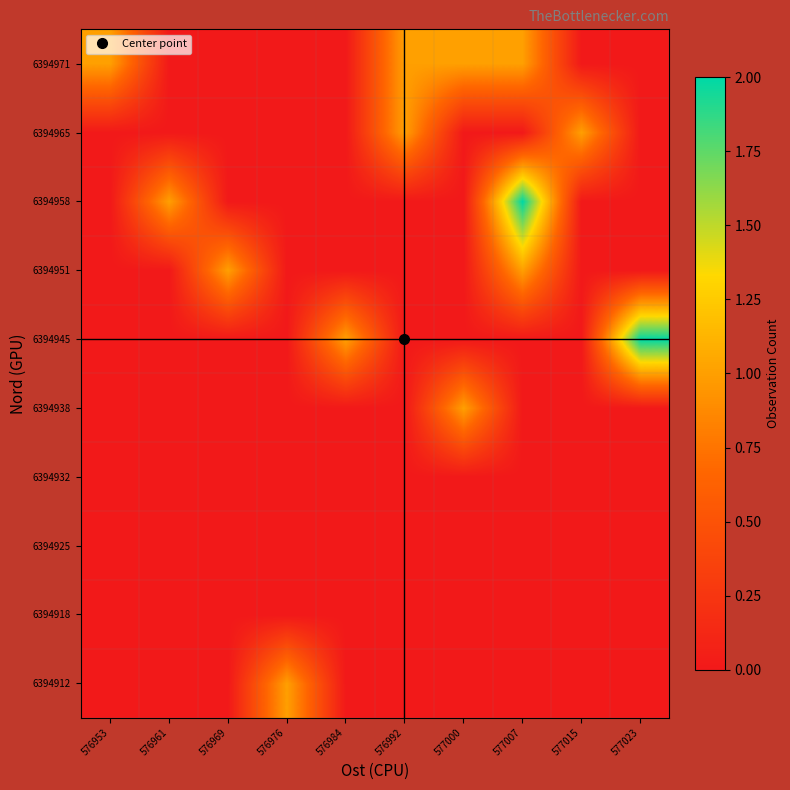

At which category does the chart reach its peak across all series?

577023